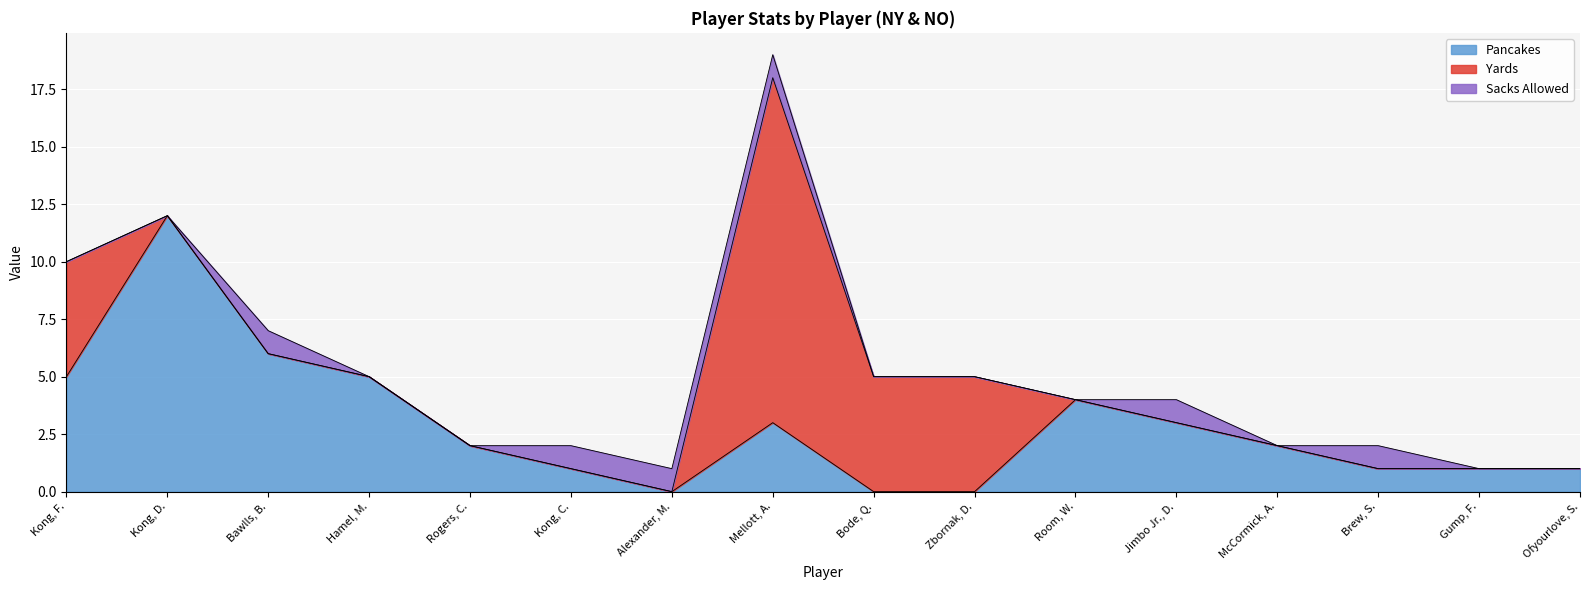

Where is Sacks Allowed nearest to the value 0?

Kong, F.